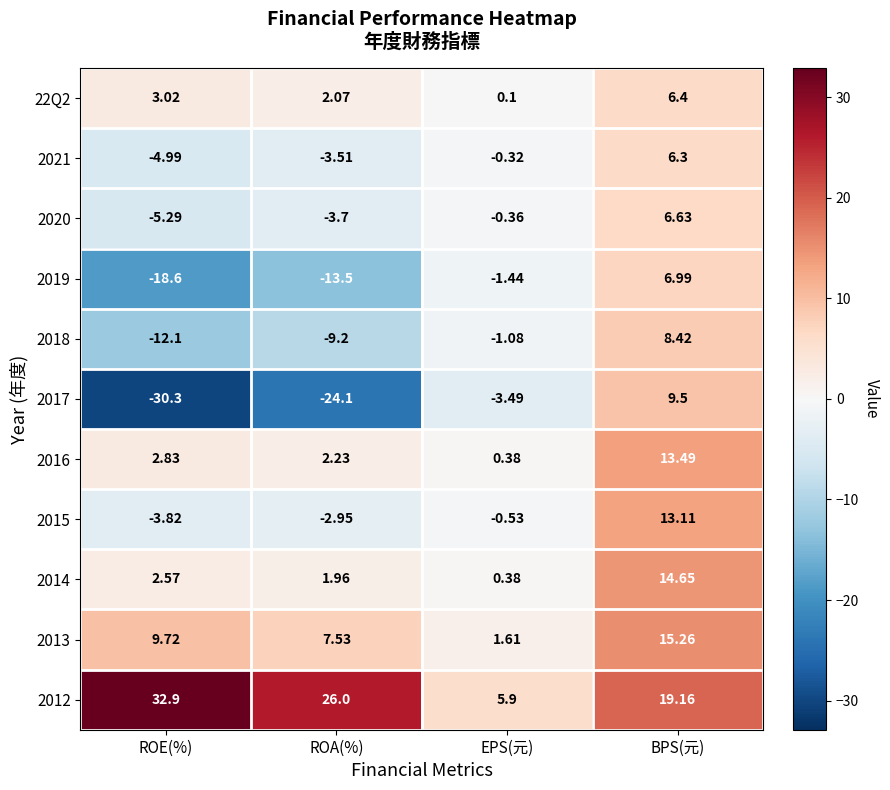

Which category has the lowest value in the 2019 series?

ROE(%)